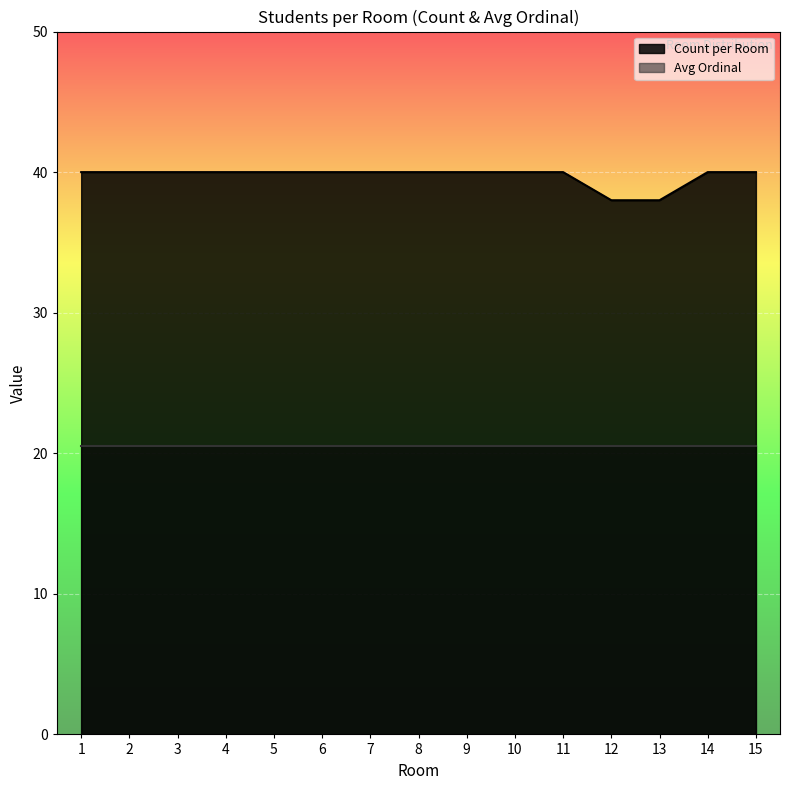

Where is Count per Room nearest to the value 40?

1